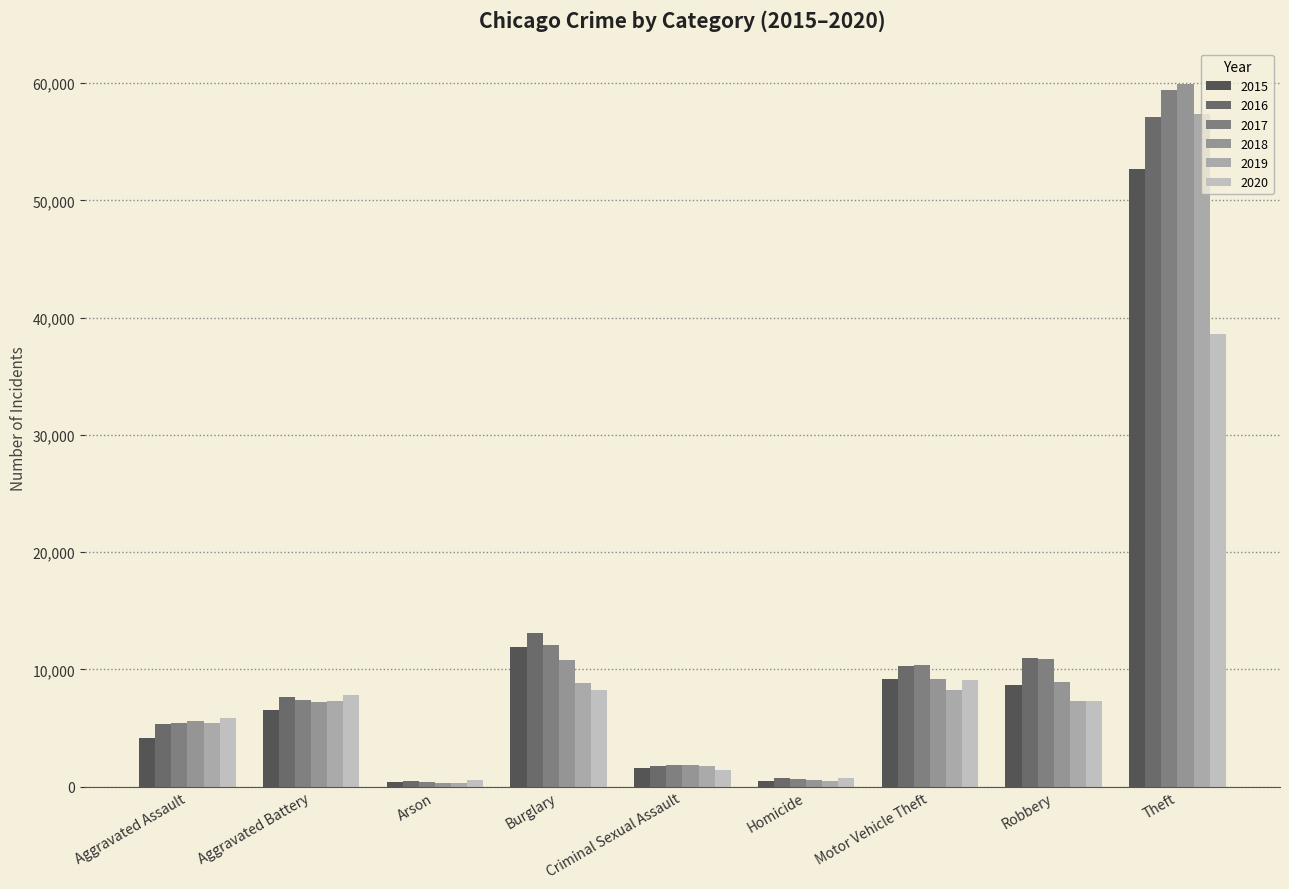

Are the bars grouped side by side (vs. stacked)?

Yes